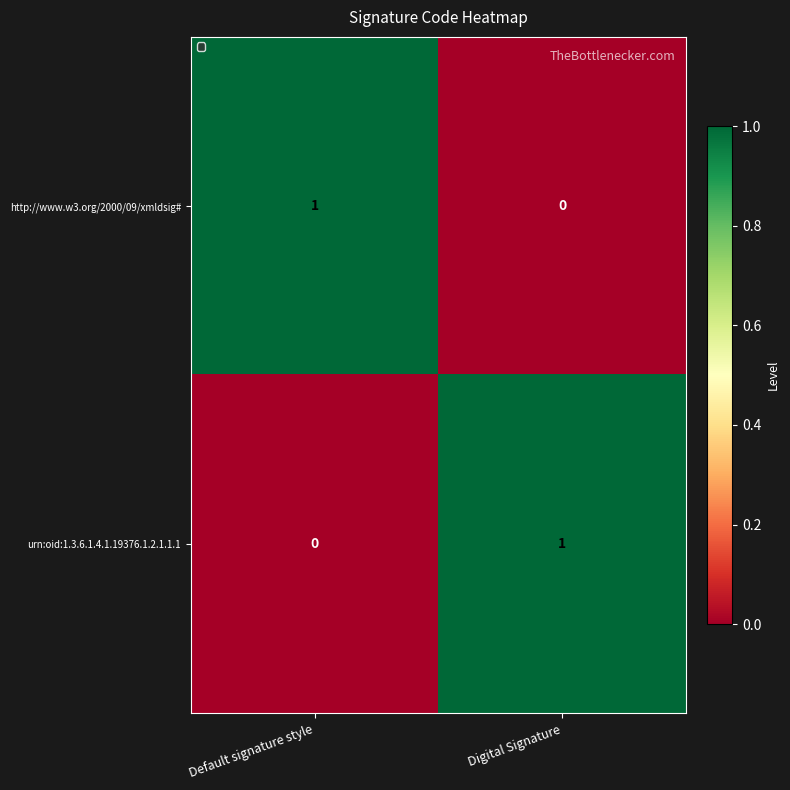

What is the spread (max minus min) of values at Digital Signature?

1